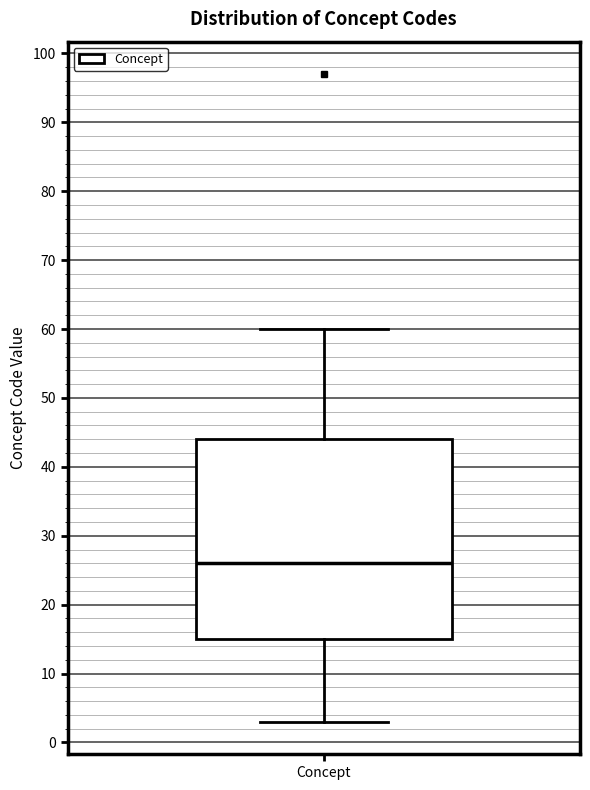

Read this box plot against the y-axis: the position of the median line, the range covered by the box, and the ends of both whiskers. The values are not printed on the chart, so give them approximately, as read against the axis.

median 26, box 15 to 44, whiskers 3 to 60